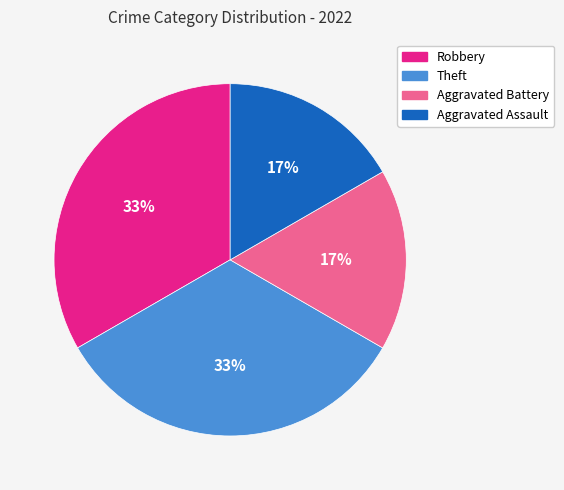

To the nearest percent, what is the average slice percentage?

25%